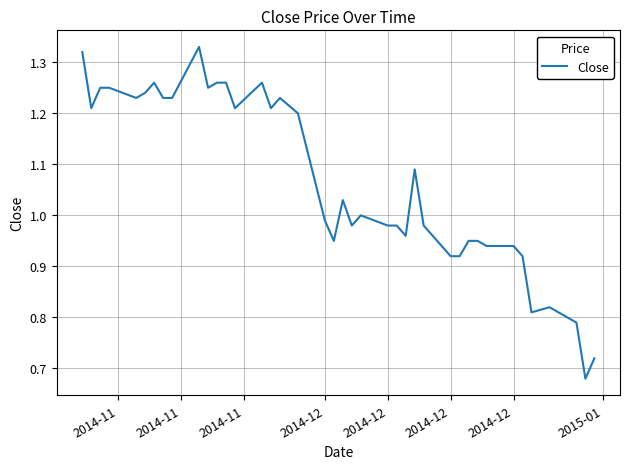

How many lines are shown in the chart?

1